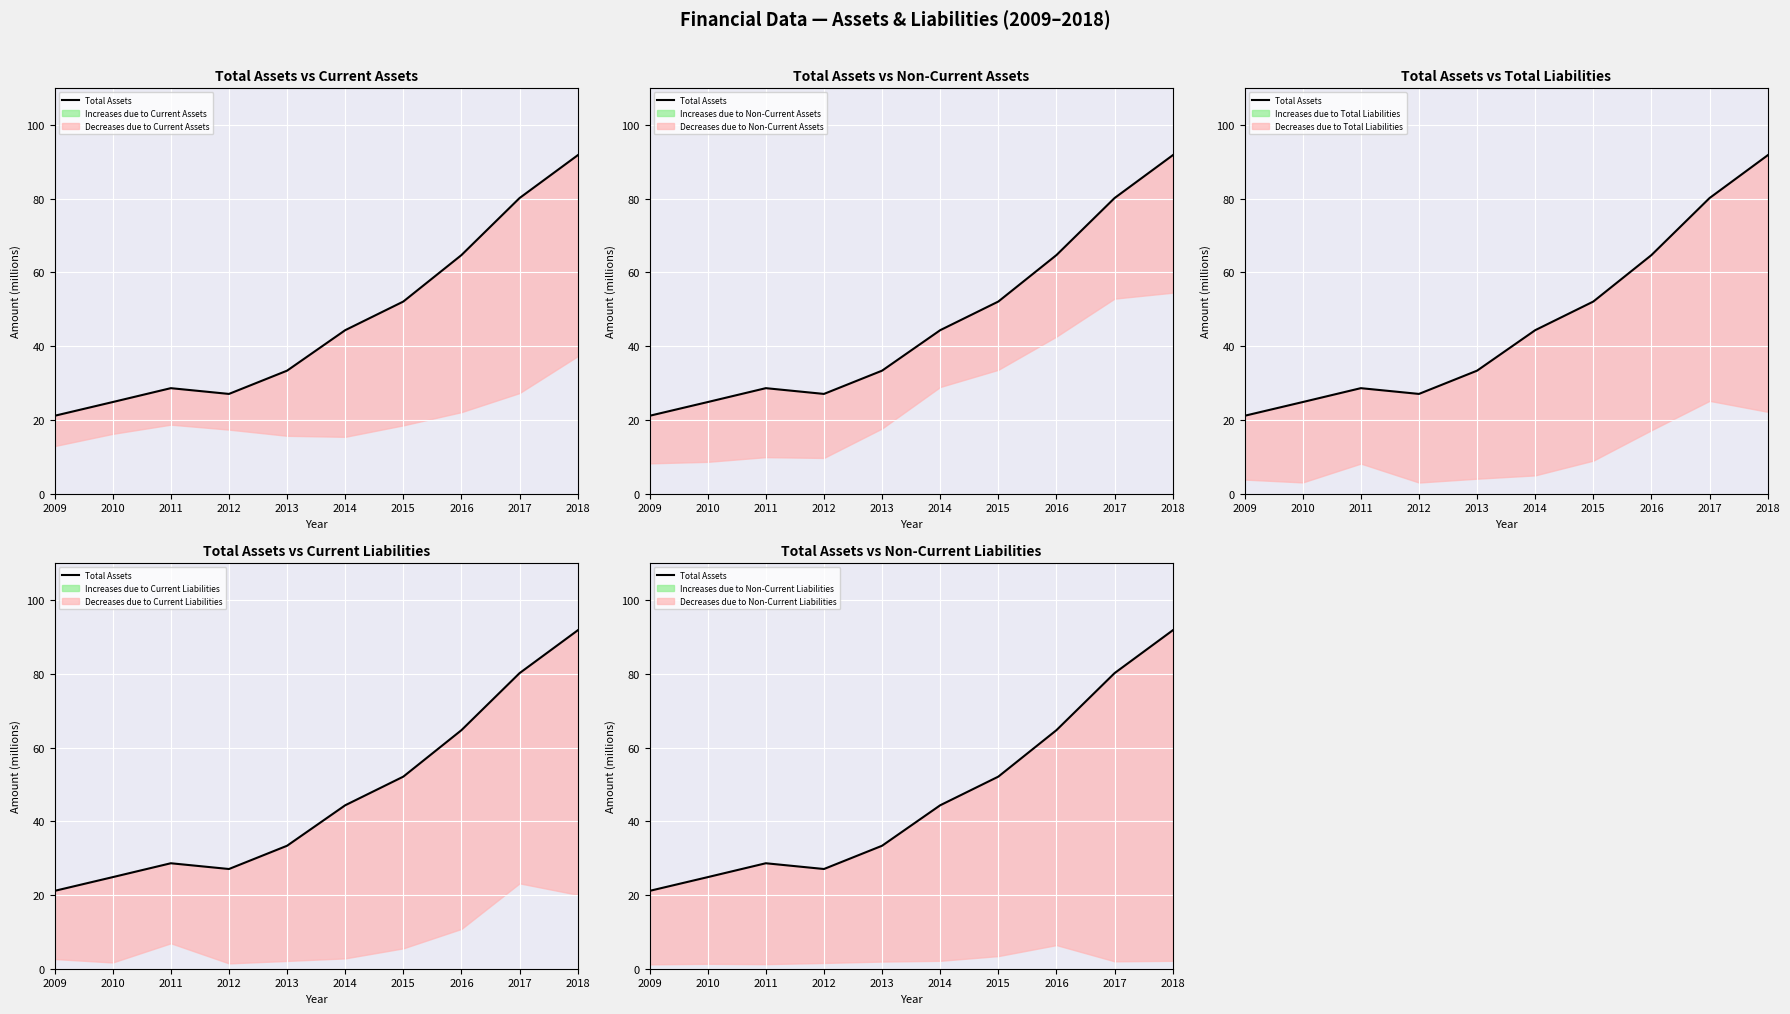

Which category has the highest value across all series?

2018